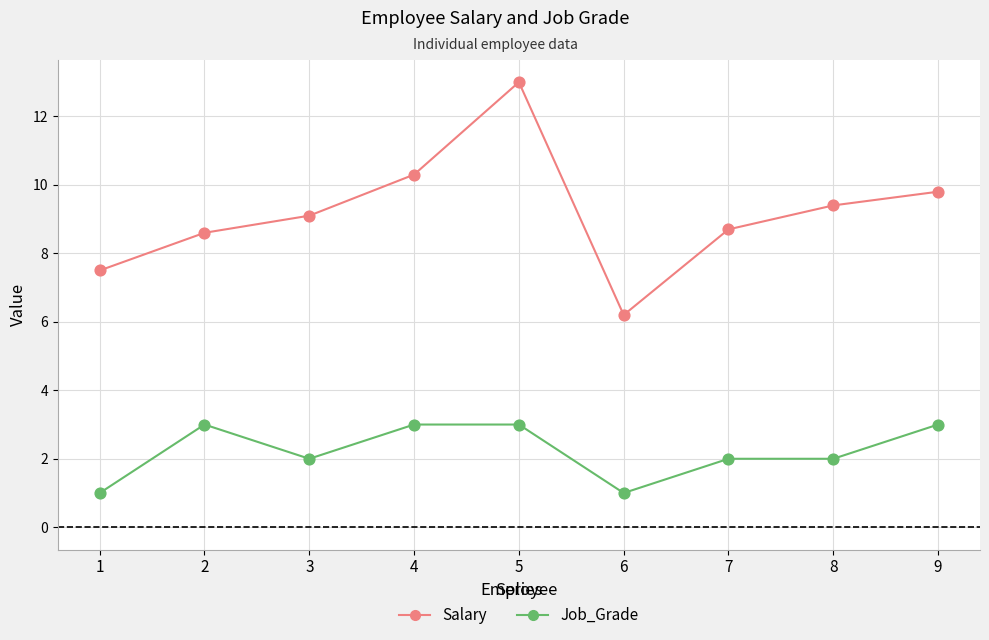

At which category is the sum across all series the highest?

5